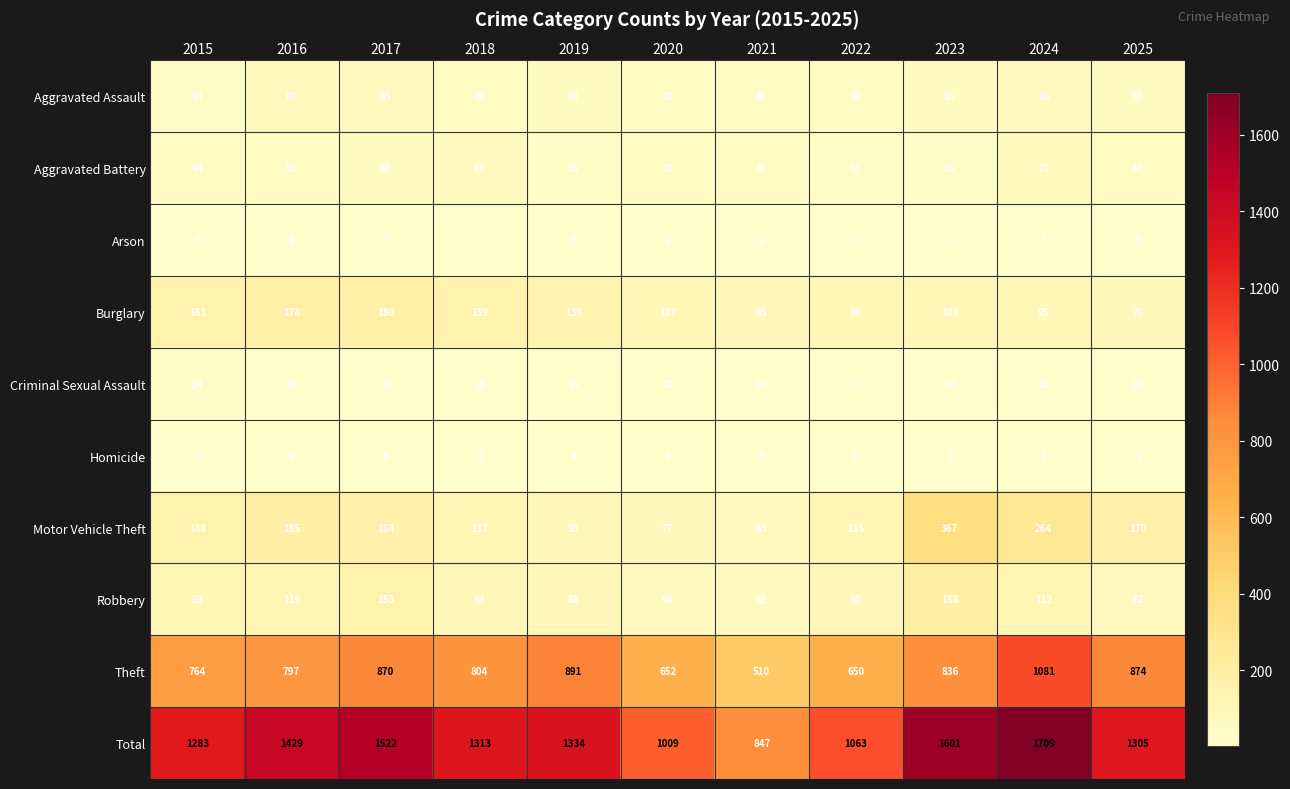

List the labels in order of Total value, smallest first.

2021, 2020, 2022, 2015, 2025, 2018, 2019, 2016, 2017, 2023, 2024